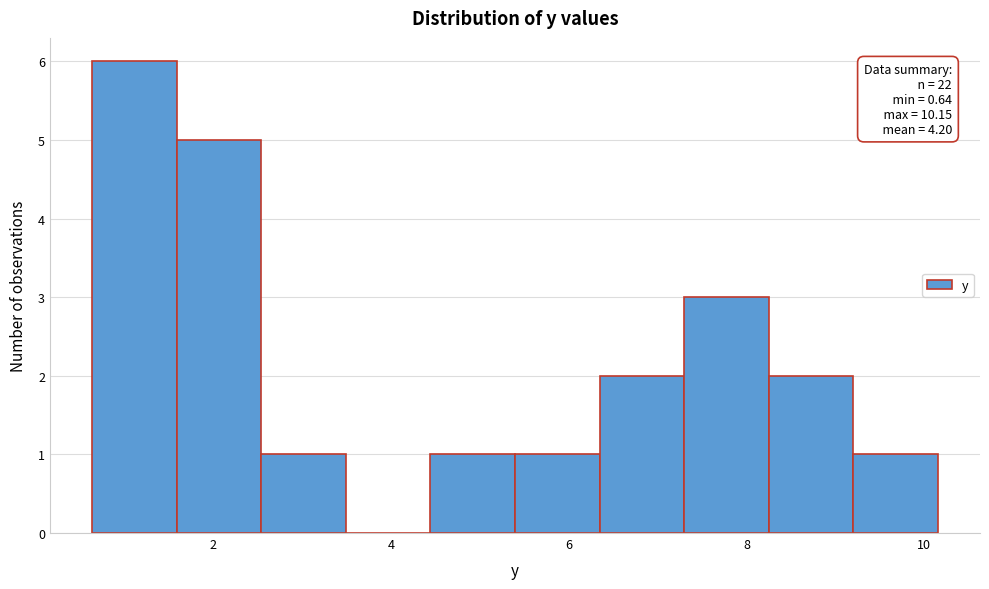

Which range on the x-axis has the tallest bar?

0.6 to 1.6